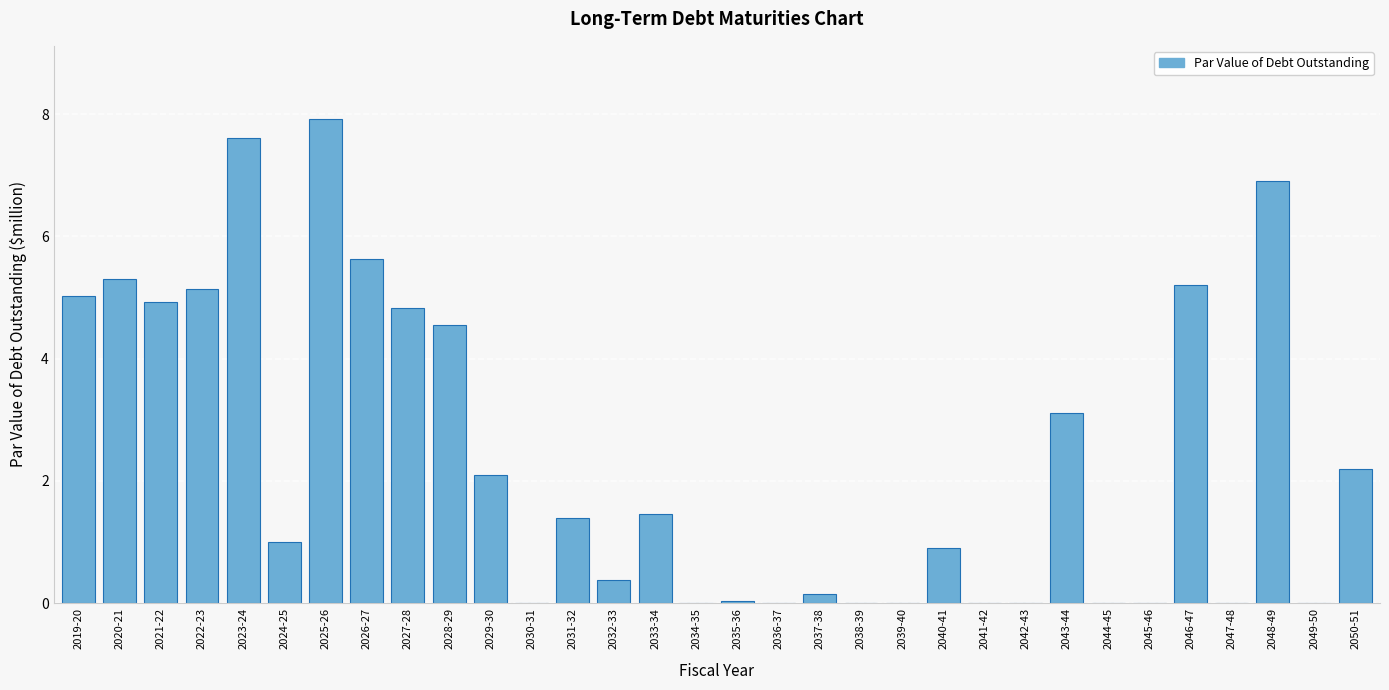

What is the maximum value shown in the chart?

7.9